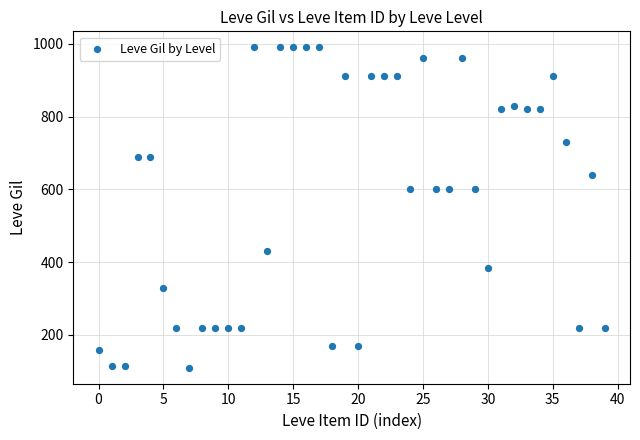

What is the range of Y values (max minus min)?

880